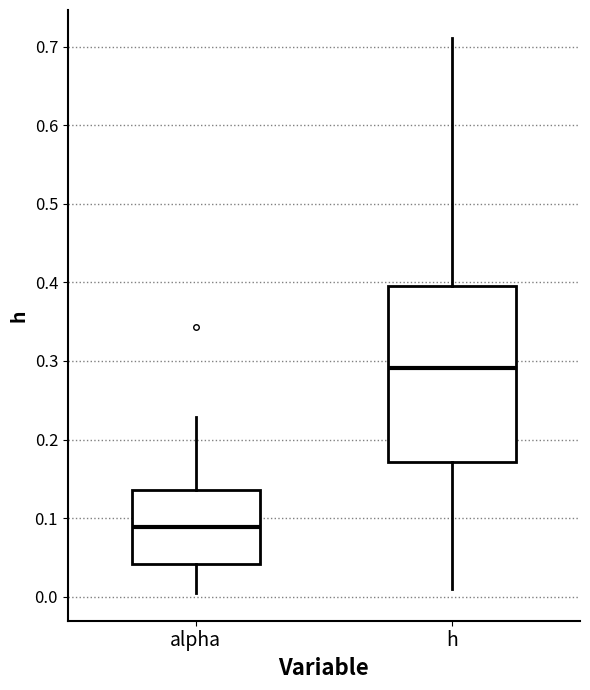

Reading left to right, read every box against the y-axis: the position of its median line, the range the box covers, and the ends of its whiskers. The values are not printed on the chart, so give them approximately, as read against the axis.

alpha: median 0.09, box 0.04 to 0.14, whiskers 0.00 to 0.23
h: median 0.29, box 0.17 to 0.40, whiskers 0.01 to 0.71